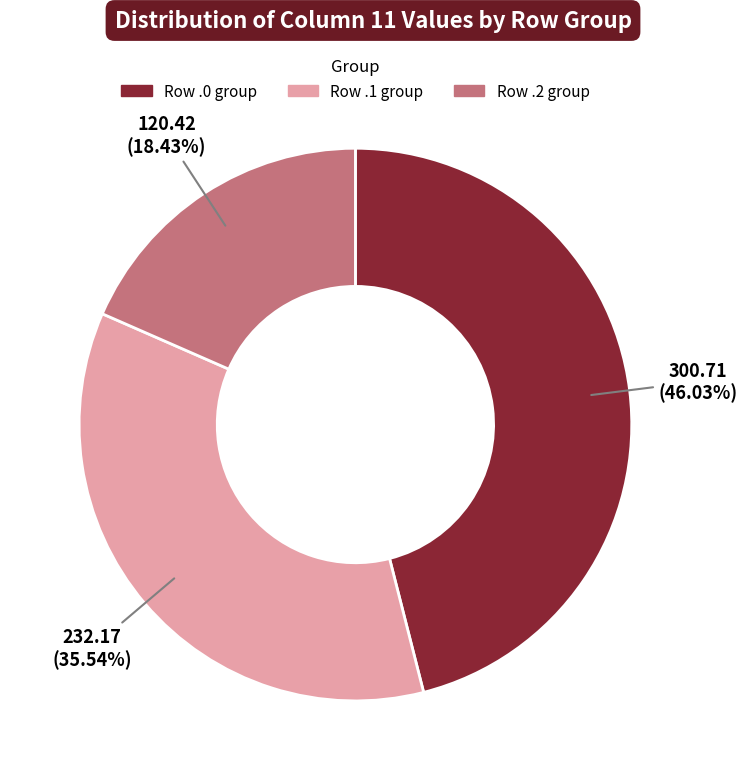

Which has a higher value, Row .2 group or Row .1 group?

Row .1 group